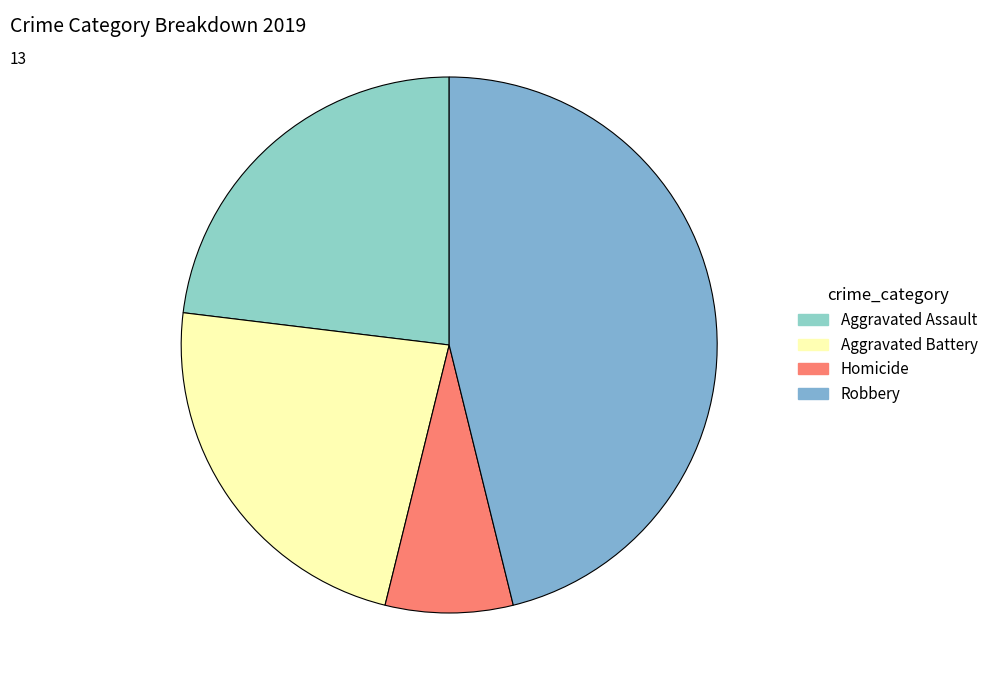

Which slice is the largest?

Robbery